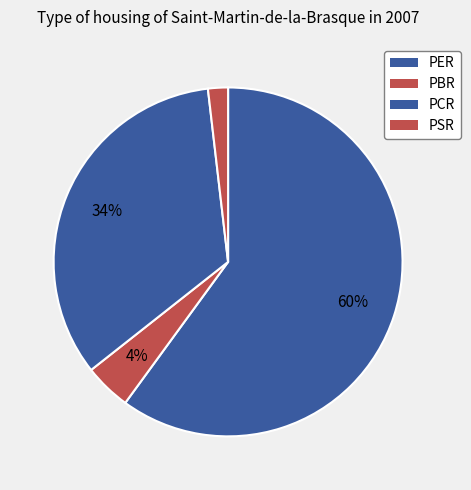

Which category accounts for the majority?

PER